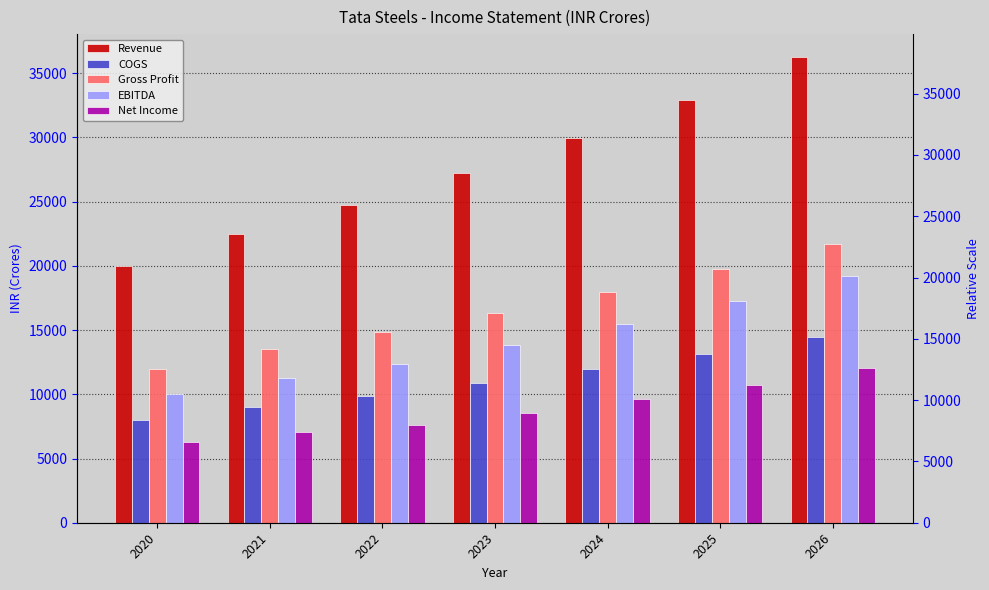

Reading left to right, list all the values displayed in this chart.

Revenue: 2020=20000.0	2021=22500.0	2022=24750.0	2023=27225.0	2024=29947.5	2025=32942.2	2026=36236.5
COGS: 2020=8000.0	2021=9000.0	2022=9900.0	2023=10890.0	2024=11979.0	2025=13176.9	2026=14494.6
Gross Profit: 2020=12000.0	2021=13500.0	2022=14850.0	2023=16335.0	2024=17968.5	2025=19765.3	2026=21741.9
EBITDA: 2020=10000.0	2021=11250.0	2022=12350.0	2023=13835.0	2024=15468.5	2025=17265.3	2026=19241.9
Net Income: 2020=6300.0	2021=7087.5	2022=7603.8	2023=8556.6	2024=9604.8	2025=10757.8	2026=12026.0